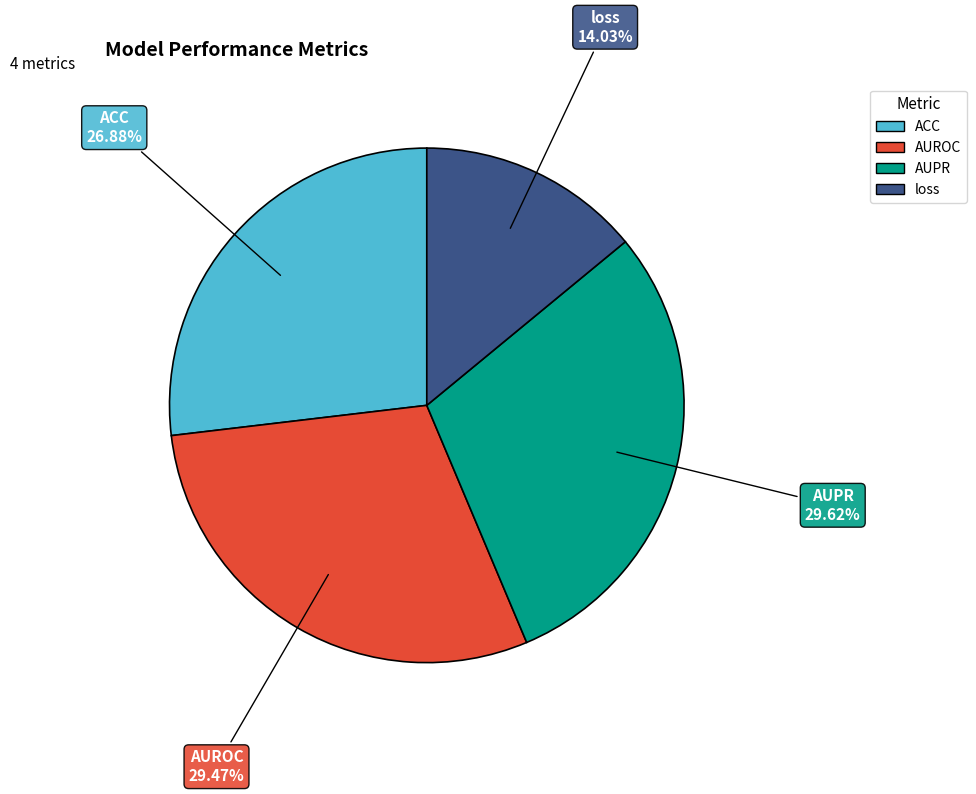

Which has a higher value, loss or ACC?

ACC